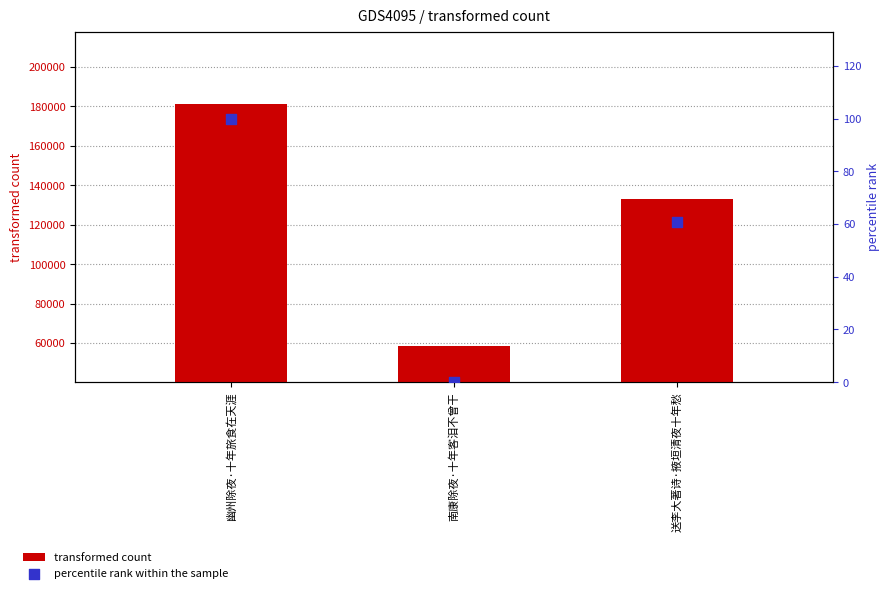

Which series reaches the minimum Y coordinate?

percentile rank within the sample